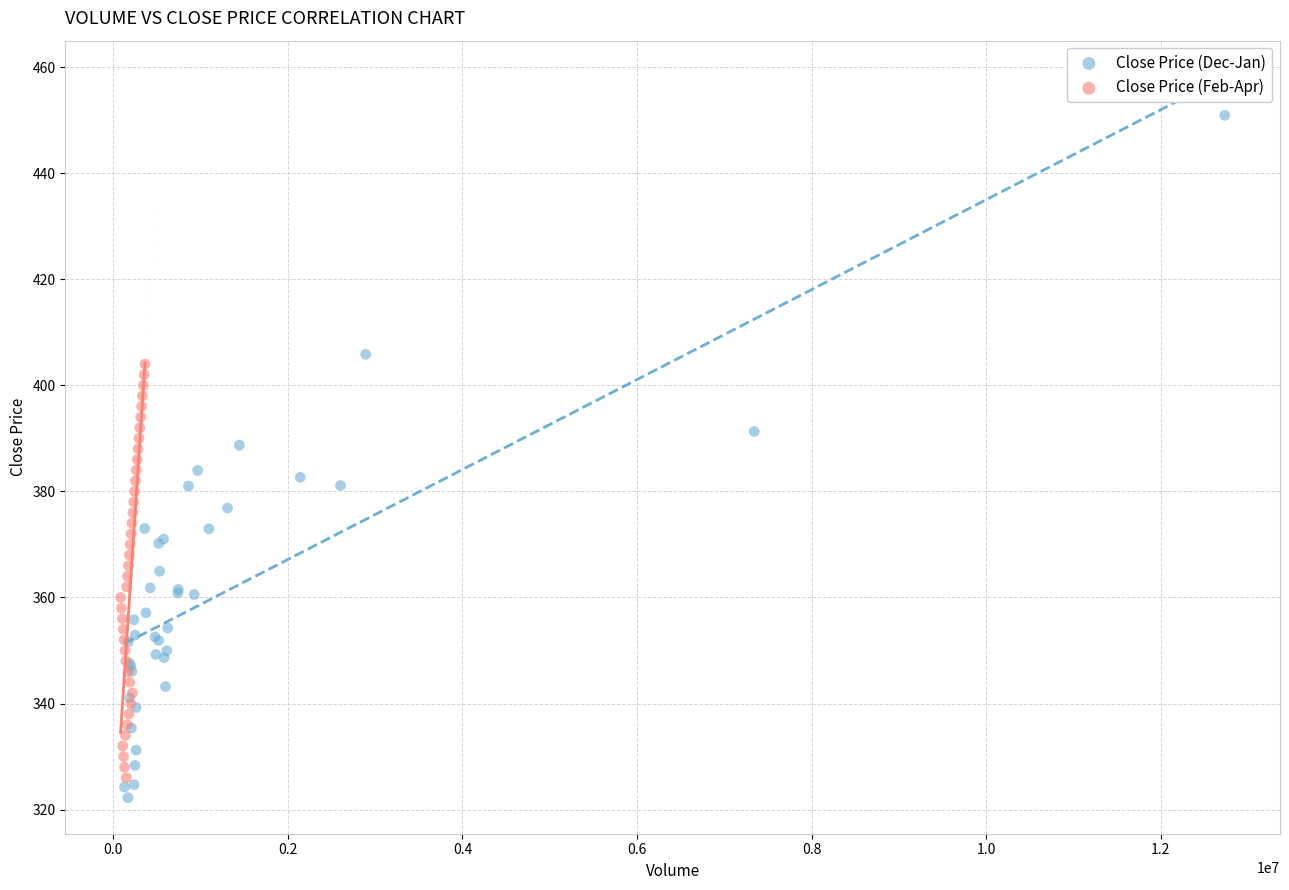

What are all the series names shown in the legend?

Close Price (Dec-Jan), Close Price (Feb-Apr)